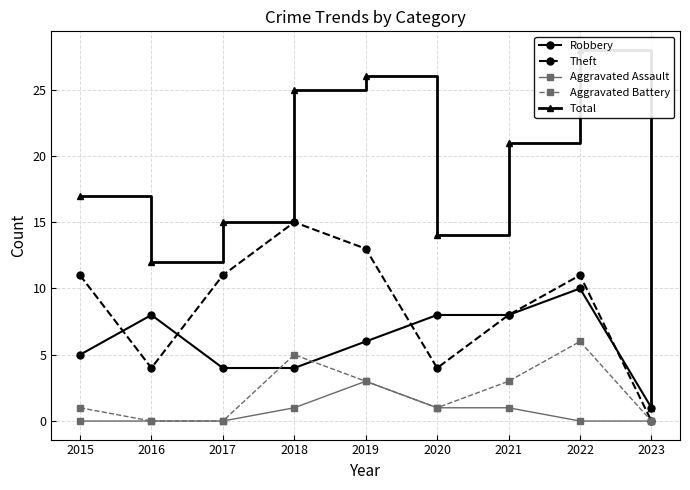

True or false: Aggravated Assault has a value of -1 at 2015.

False